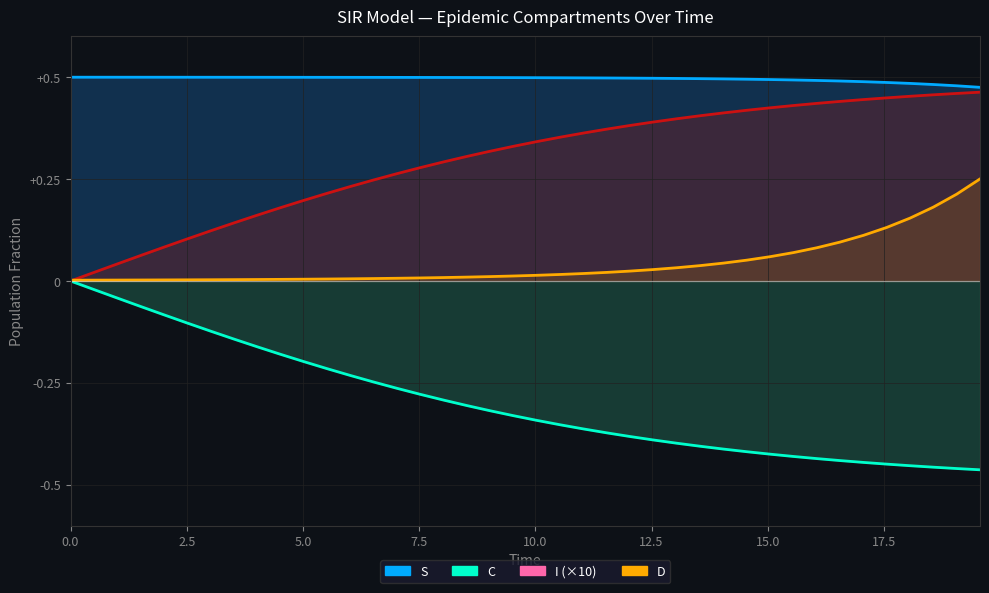

How many values in the D (line) series exceed 0?

39